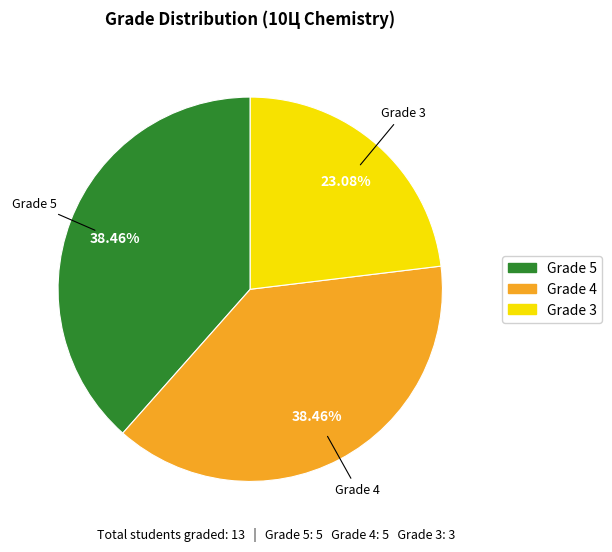

To the nearest percent, what is the average slice percentage?

33%